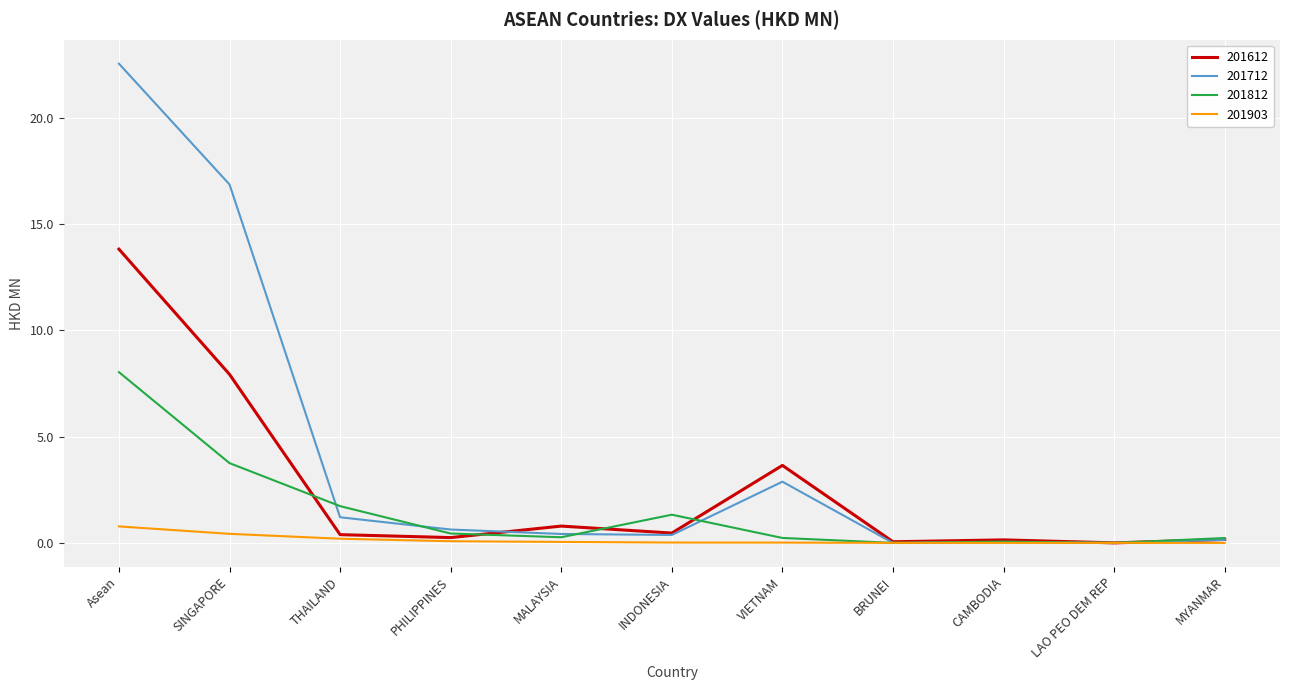

Read the 201903 value at Asean.

0.8